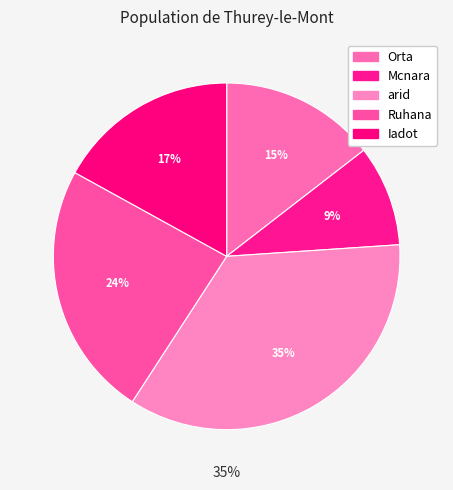

Which slice is the largest?

arid